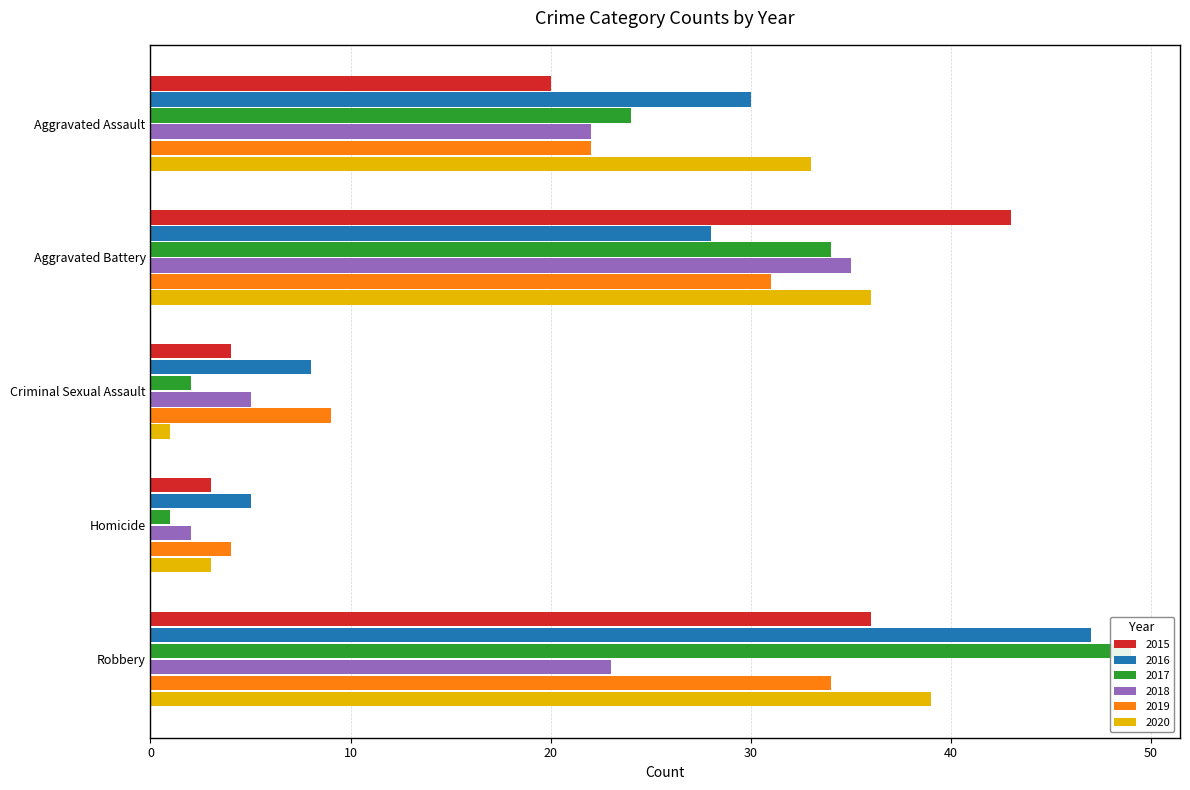

Which label corresponds to the largest value in the chart?

Robbery